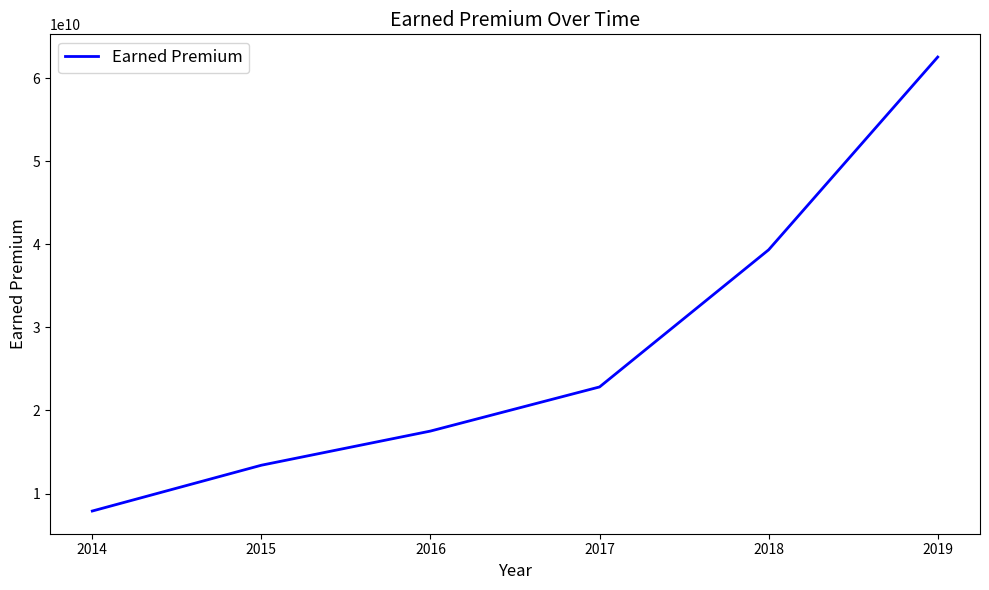

Which has a higher value, 2019 or 2018?

2019